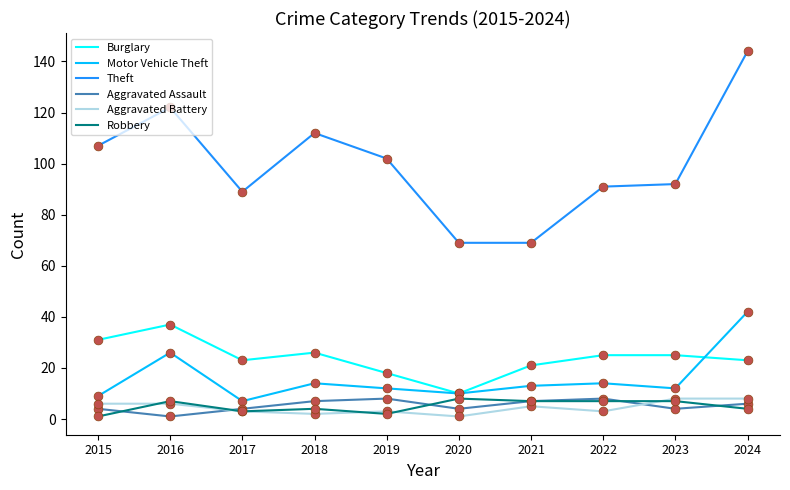

What is the spread (max minus min) of values at 2024?

140